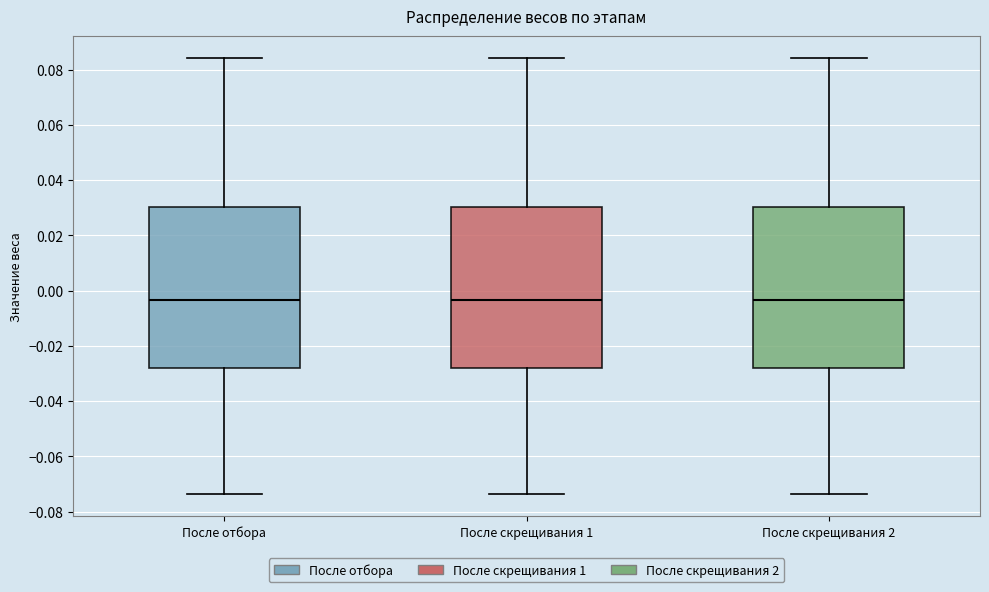

Reading left to right, read every box against the y-axis: the position of its median line, the range the box covers, and the ends of its whiskers. The values are not printed on the chart, so give them approximately, as read against the axis.

После отбора: median -0.004, box -0.028 to 0.030, whiskers -0.074 to 0.084
После скрещивания 1: median -0.004, box -0.028 to 0.030, whiskers -0.074 to 0.084
После скрещивания 2: median -0.004, box -0.028 to 0.030, whiskers -0.074 to 0.084